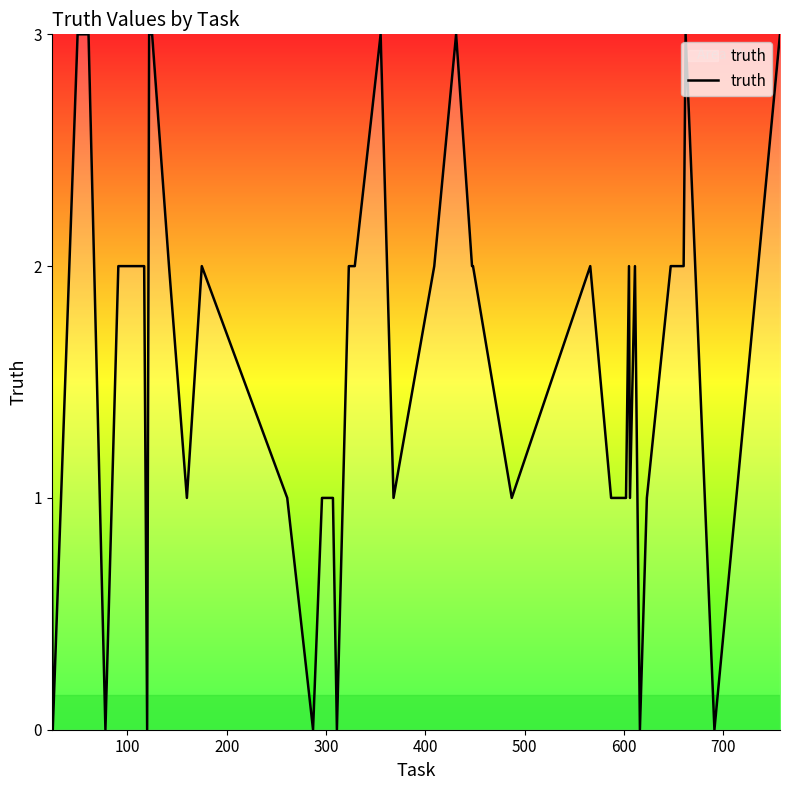

What is the greatest value displayed?

3